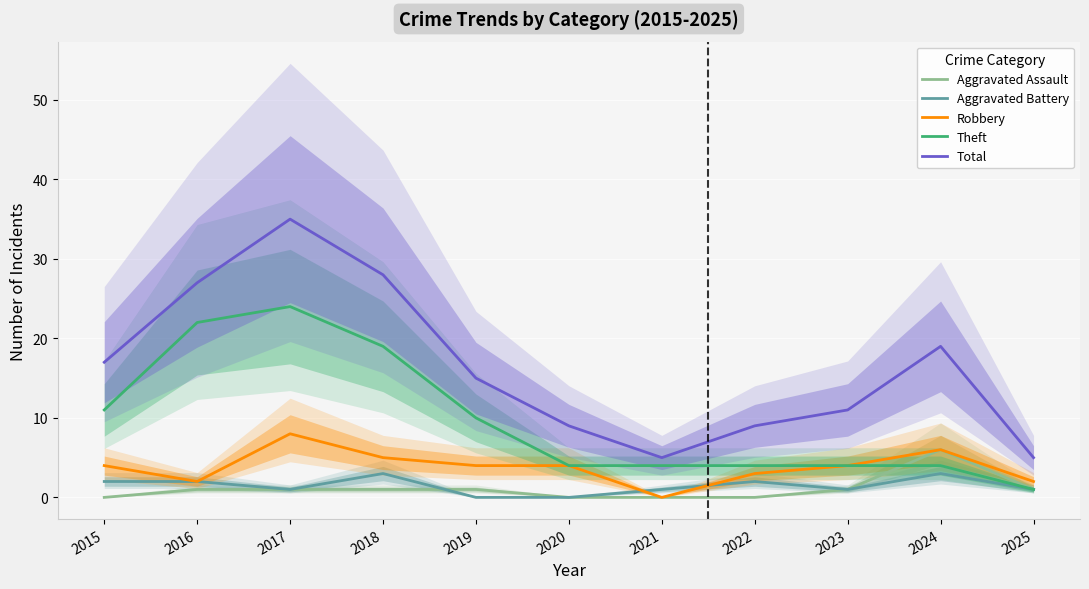

At which label does Aggravated Battery reach its minimum?

2019